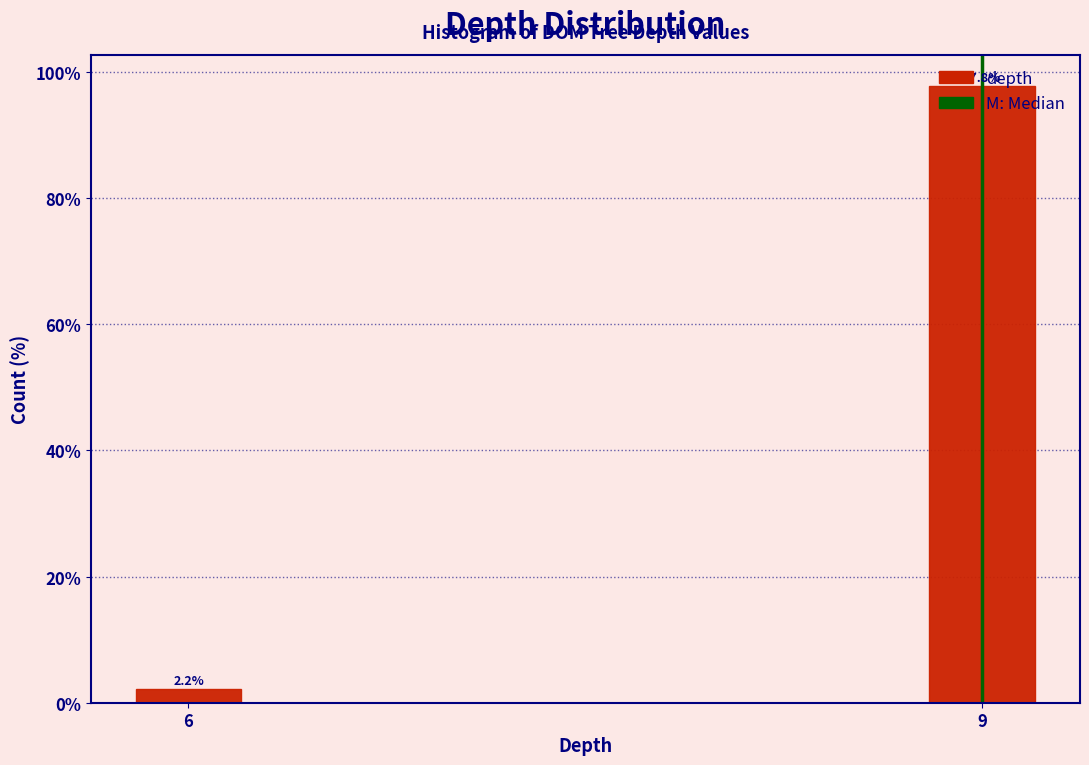

What is the average value?

50.0